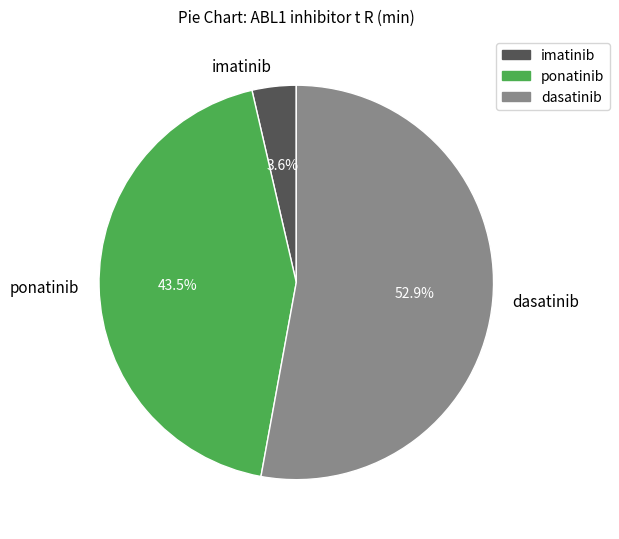

What is the total percentage of dasatinib and imatinib?

56.5%